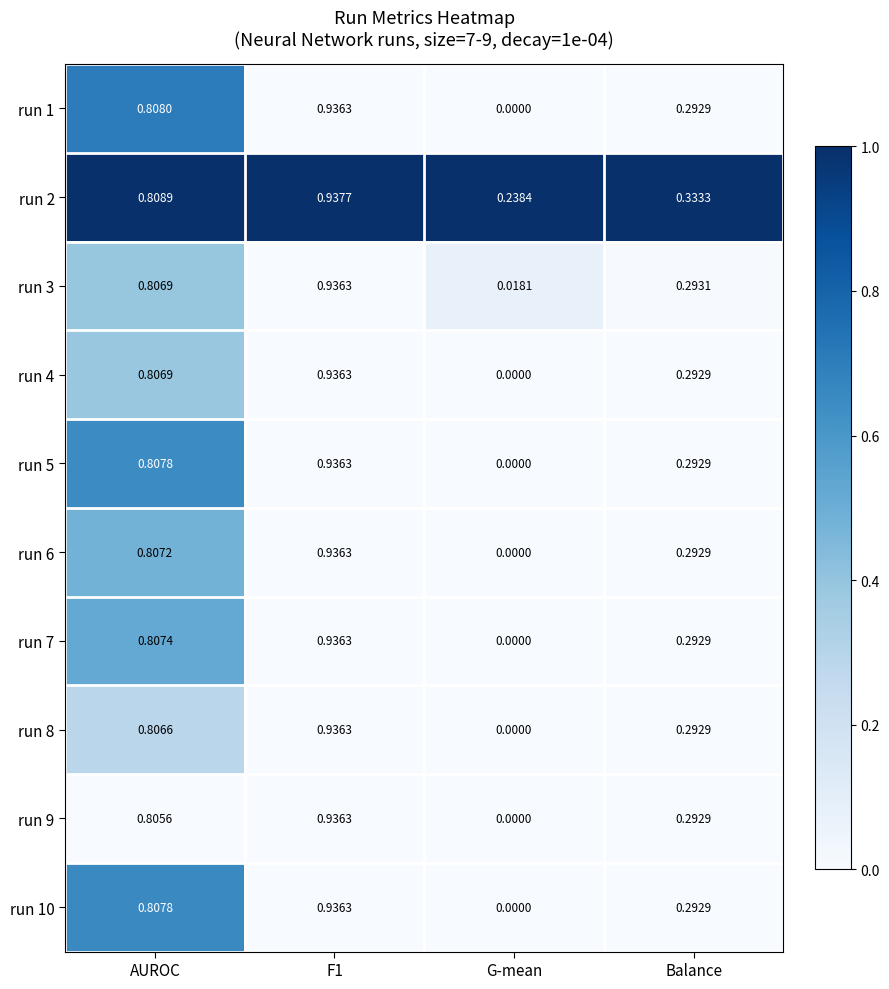

Where is run 10 nearest to the value 0?

G-mean